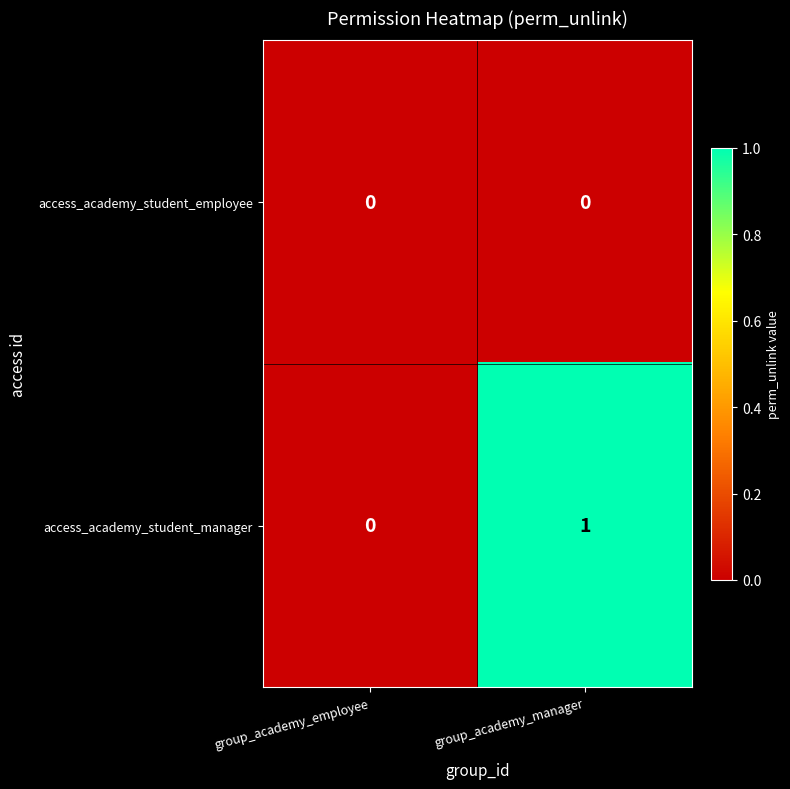

Reading left to right, extract all data points from this chart.

access_academy_student_employee: group_academy_employee=0	group_academy_manager=0
access_academy_student_manager: group_academy_employee=0	group_academy_manager=1